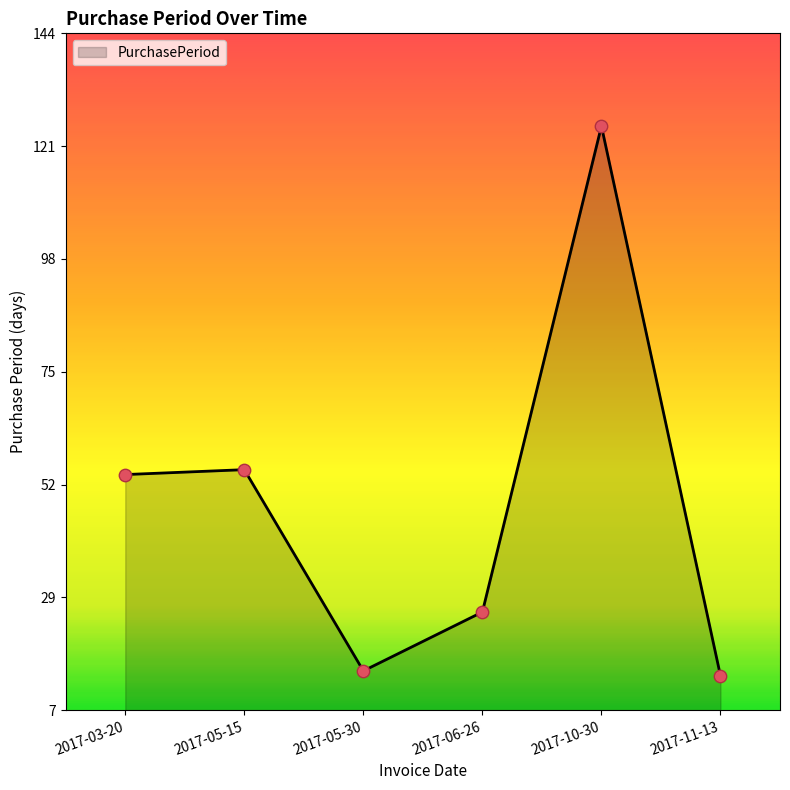

What is the change in value from 2017-06-26 to 2017-10-30?

+99